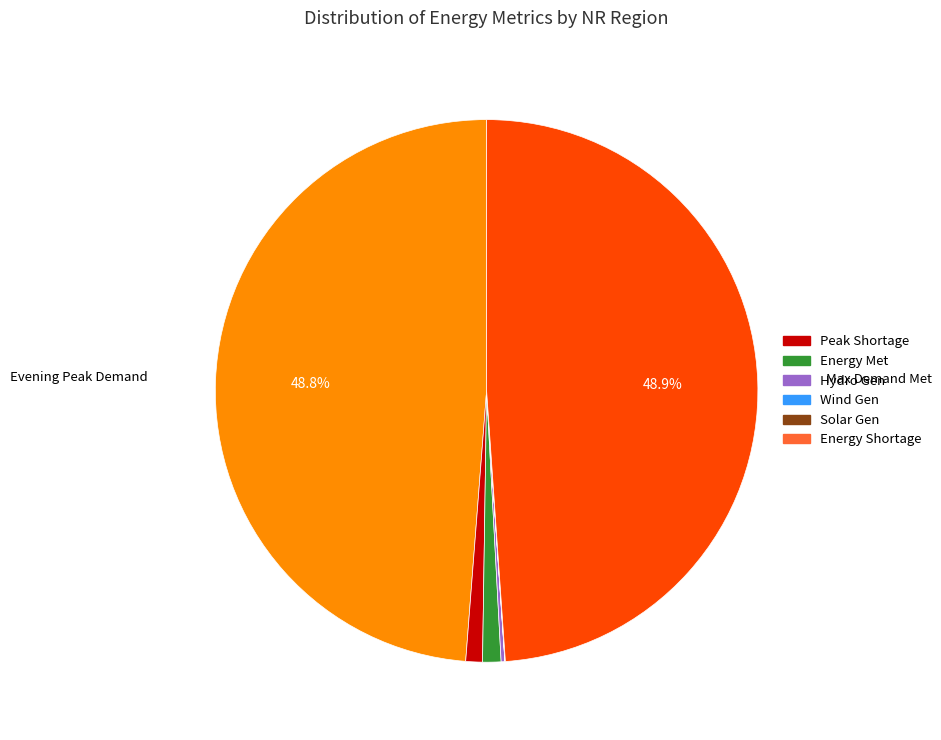

Is there a majority slice in this chart?

No